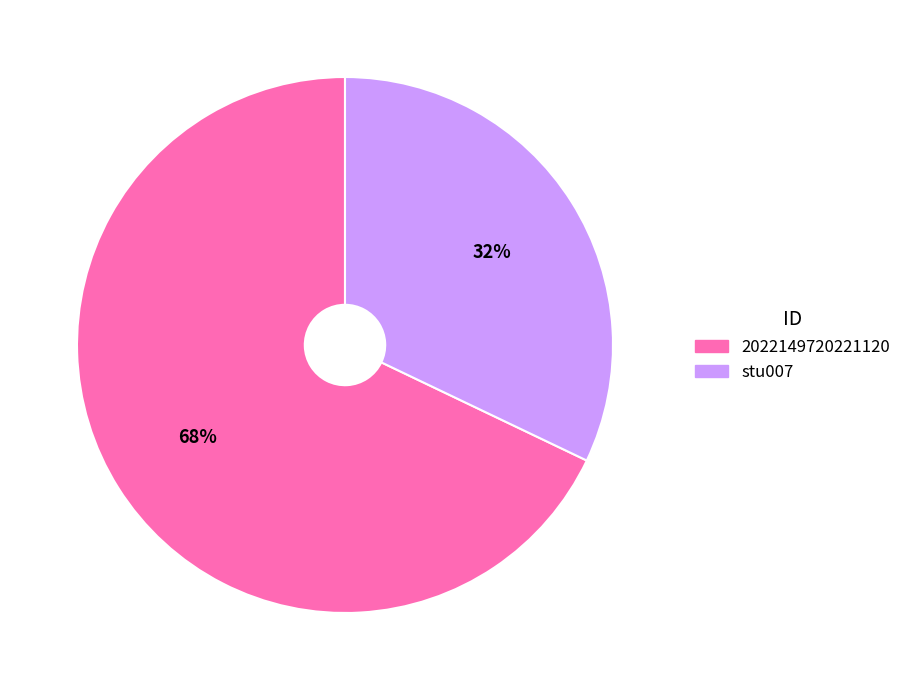

Between 2022149720221120 and stu007, which is larger?

2022149720221120